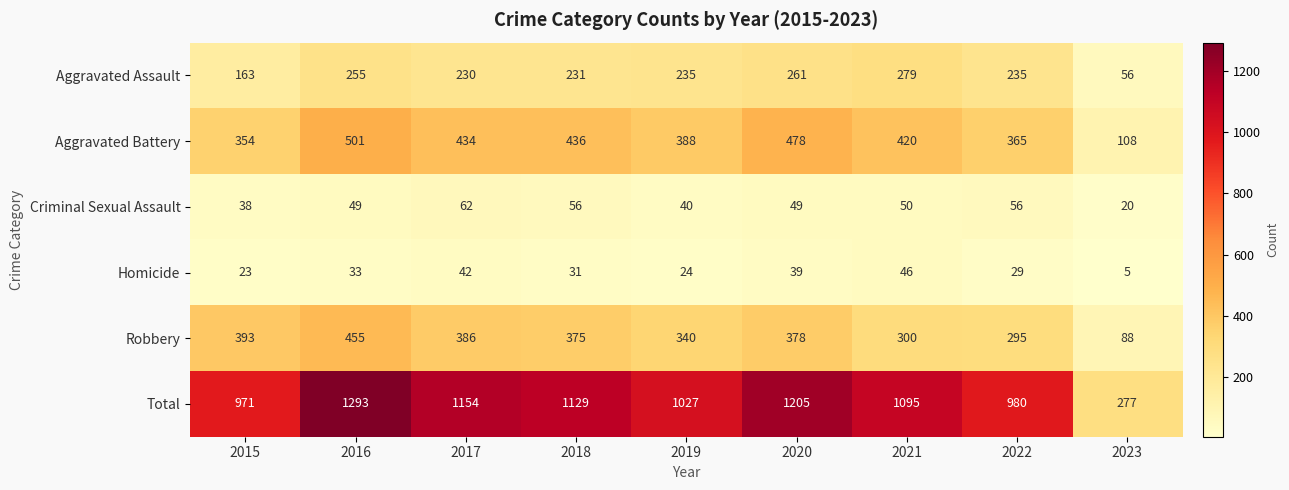

What is the difference between the maximum and minimum values in the Homicide series?

41